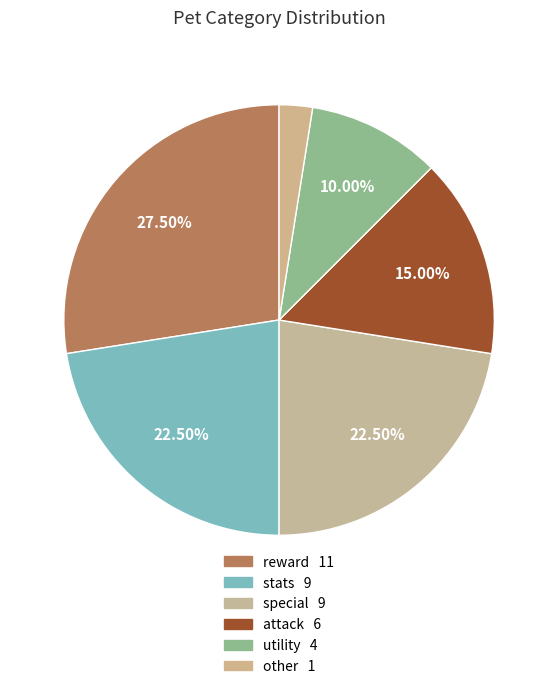

Does special represent more than half of the total?

No